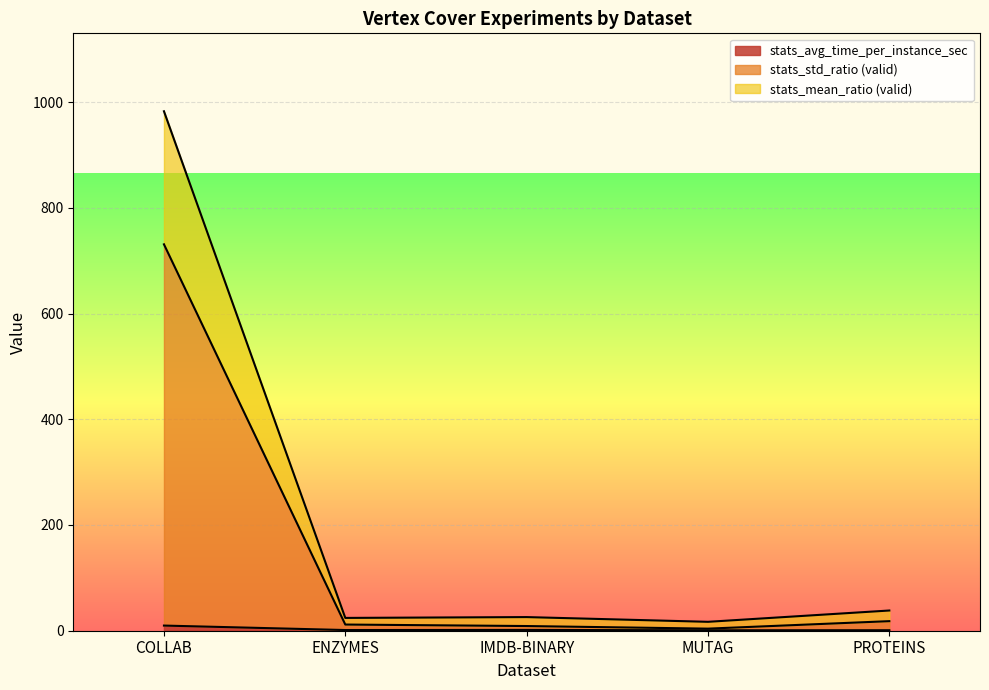

List the labels in order of stats_std_raw_score value, largest first.

COLLAB, PROTEINS, IMDB-BINARY, ENZYMES, MUTAG